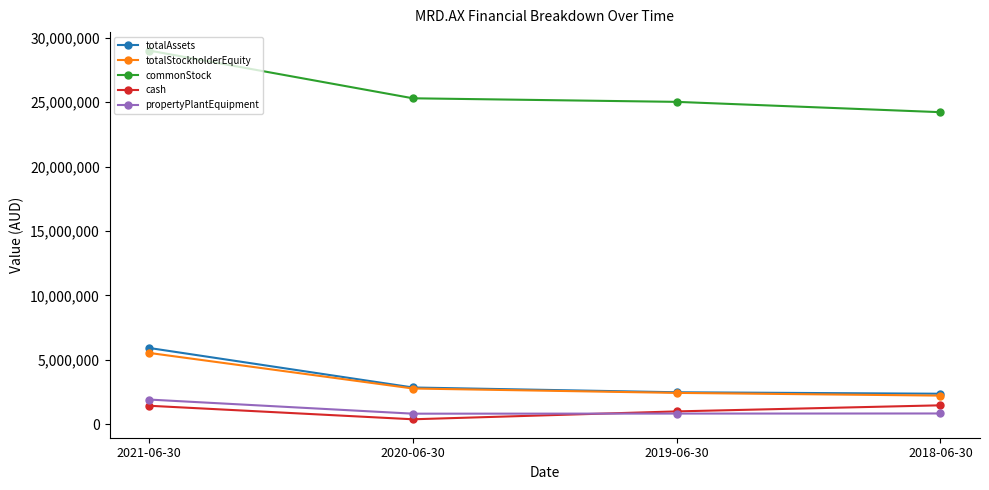

How many series are shown in this chart?

5